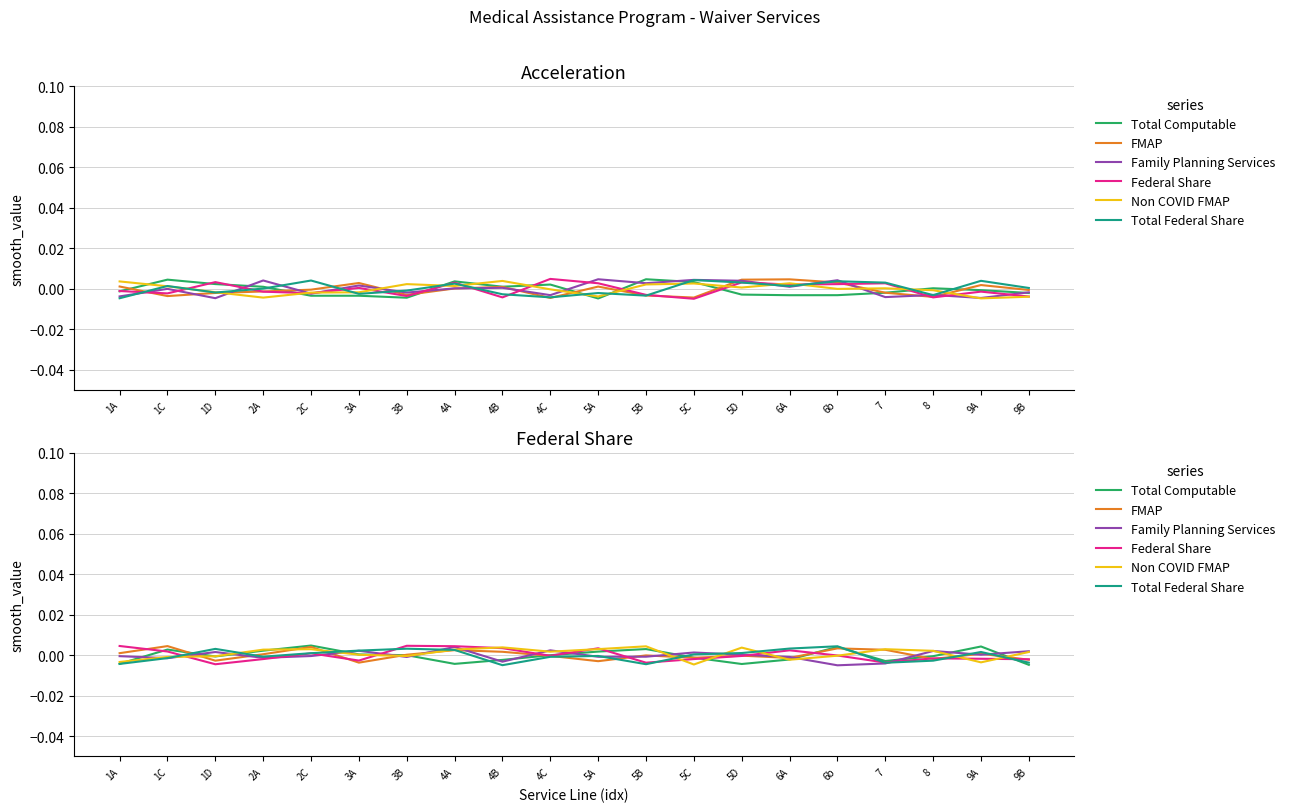

What are all the series names shown in the legend?

Total Computable, FMAP, Family Planning Services, Federal Share, Non COVID FMAP, Total Federal Share